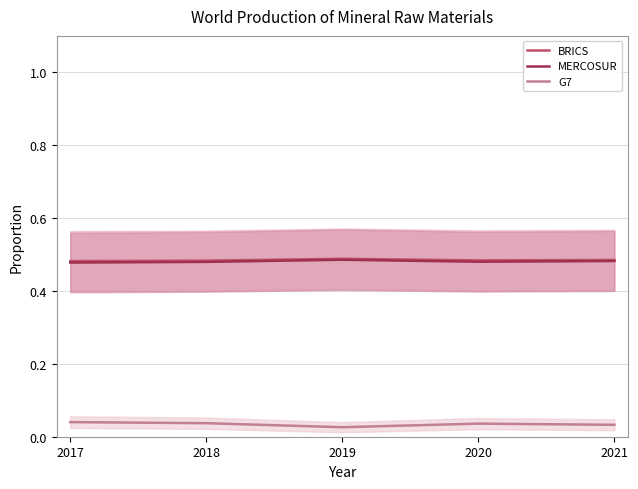

What is the highest value of the MERCOSUR series?

0.5